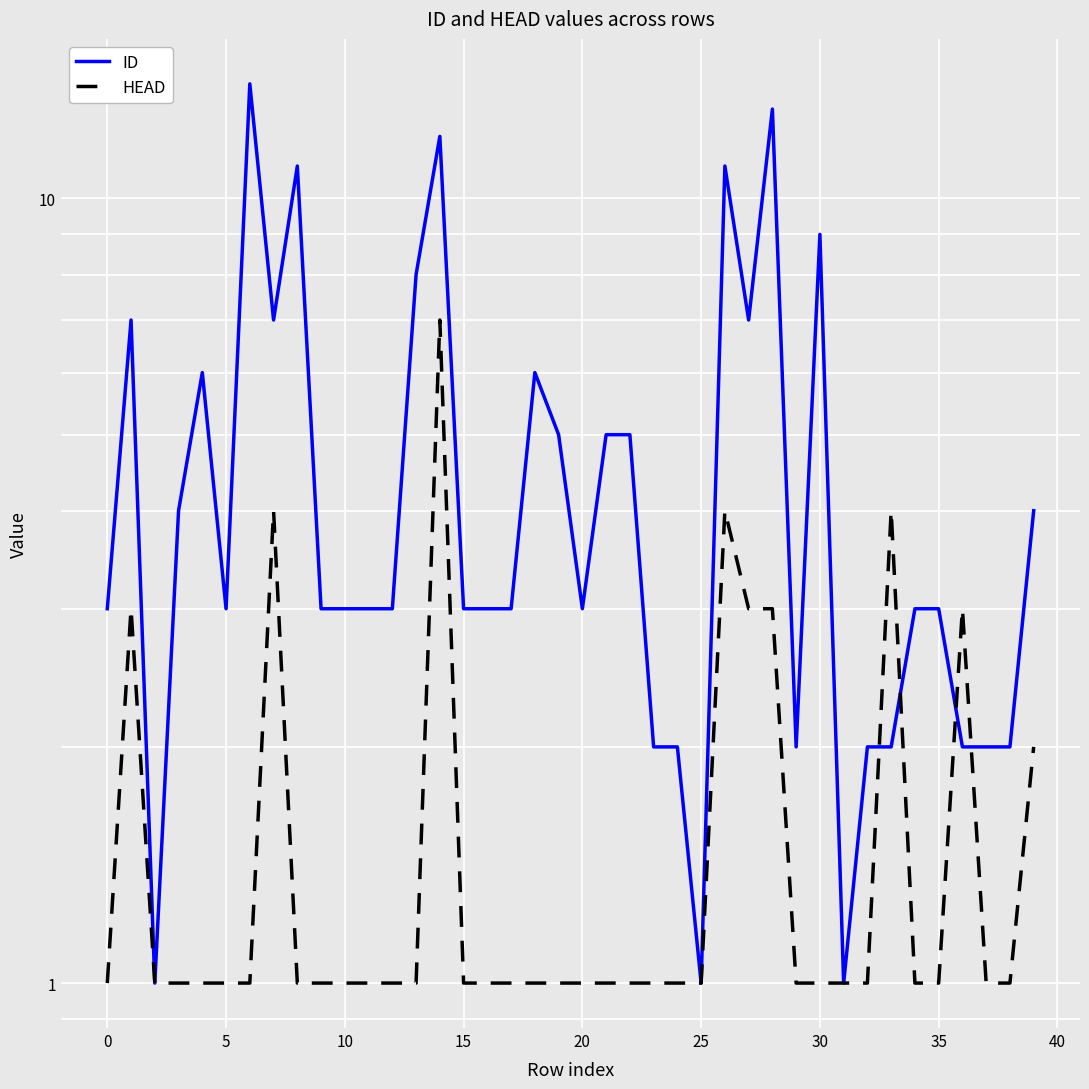

In HEAD, how many points are higher than both neighbors (excluding endpoints)?

6